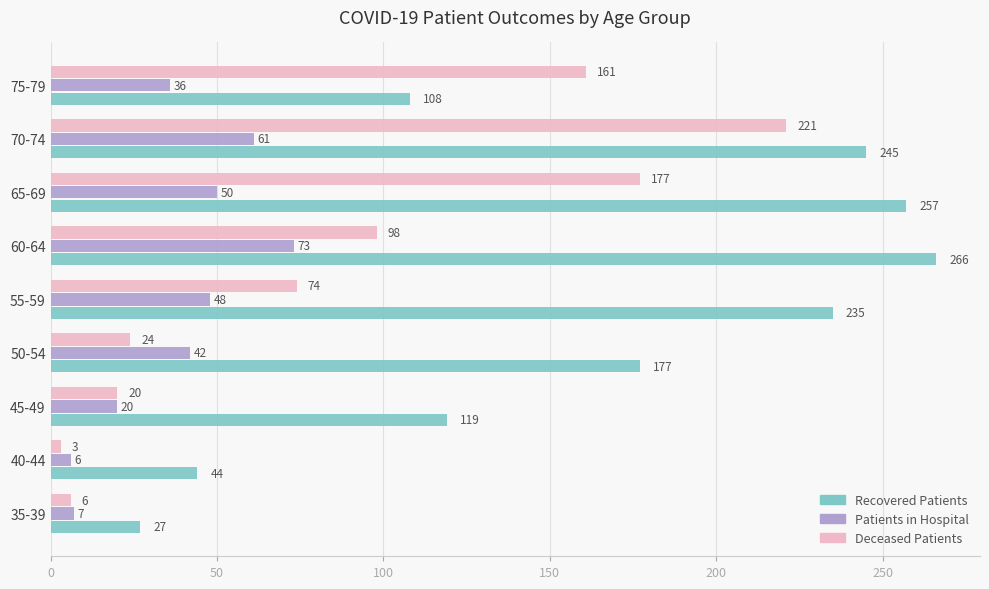

The value of Patients in Hospital at 35-39 is 7. True or false?

True